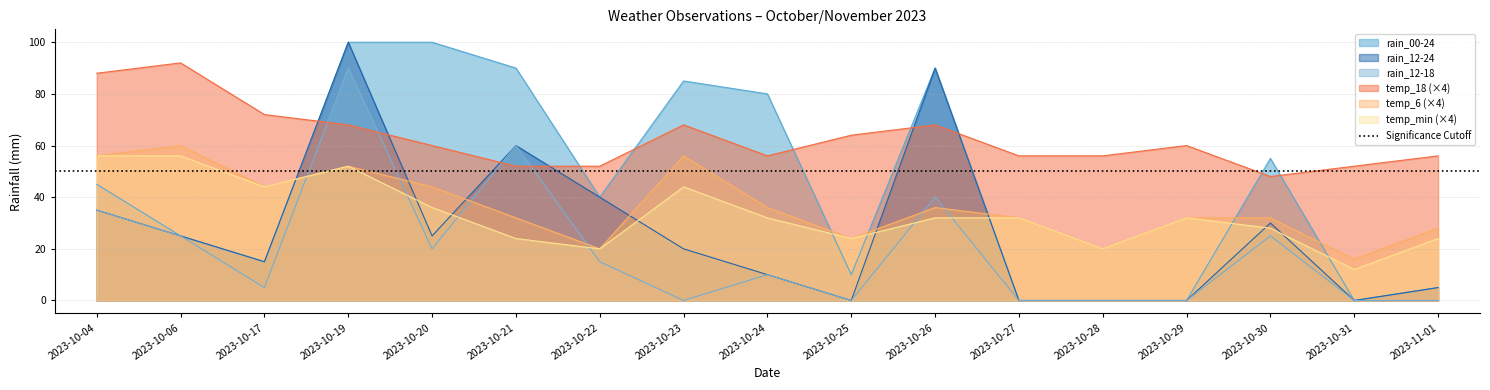

Reading left to right, list all the values displayed in this chart.

rain_00-24: 45	25	15	100	100	90	40	85	80	10	90	0	0	0	55	0	5
rain_12-24: 35	25	15	100	25	60	40	20	10	0	90	0	0	0	30	0	5
rain_12-18: 35	25	5	90	20	60	15	0	10	0	40	0	0	0	25	0	0
temp_6: 56	60	44	52	44	32	20	56	36	24	36	32	20	32	32	16	28
temp_18: 88	92	72	68	60	52	52	68	56	64	68	56	56	60	48	52	56
temp_min: 56	56	44	52	36	24	20	44	32	24	32	32	20	32	28	12	24